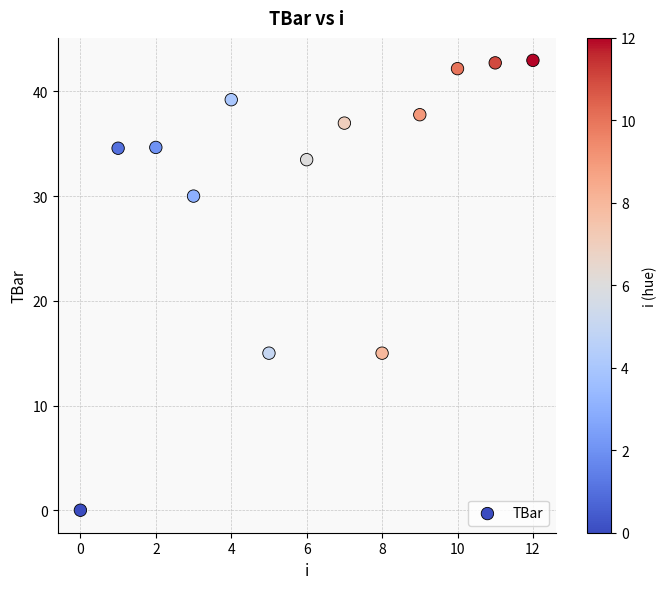

What is the range of Y values (max minus min)?

43.0